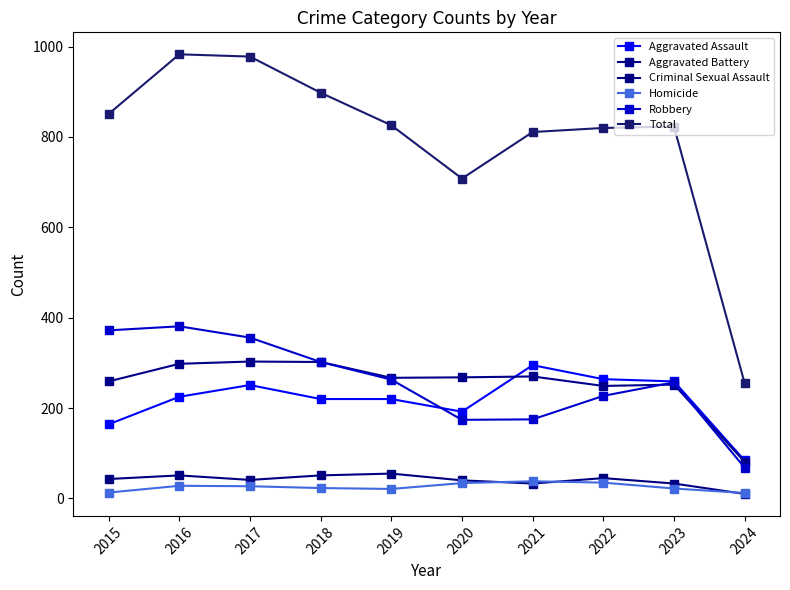

Is this an area chart (filled region under the line)?

No